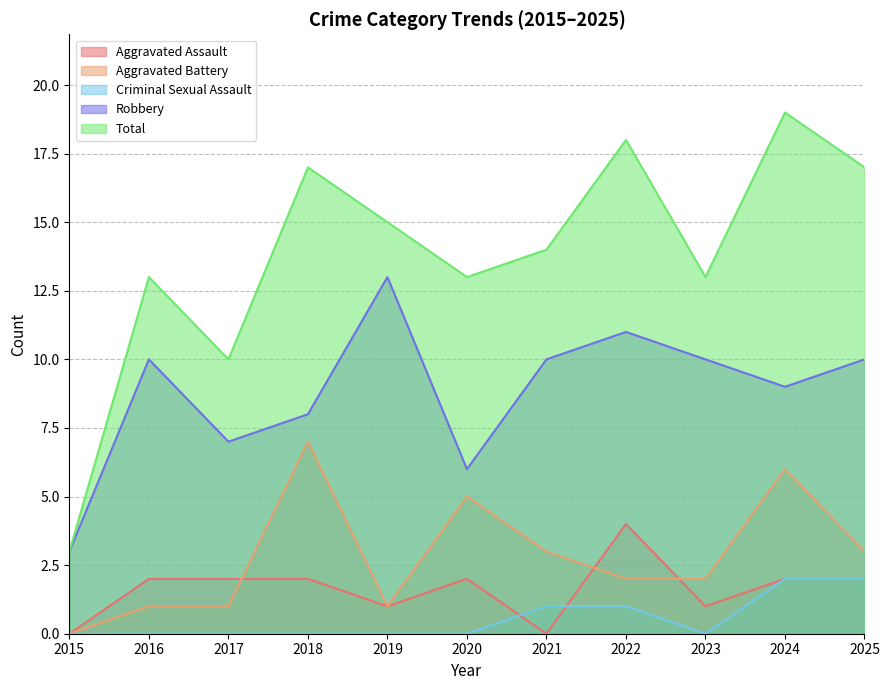

Which category has the lowest value in the Criminal Sexual Assault series?

2015